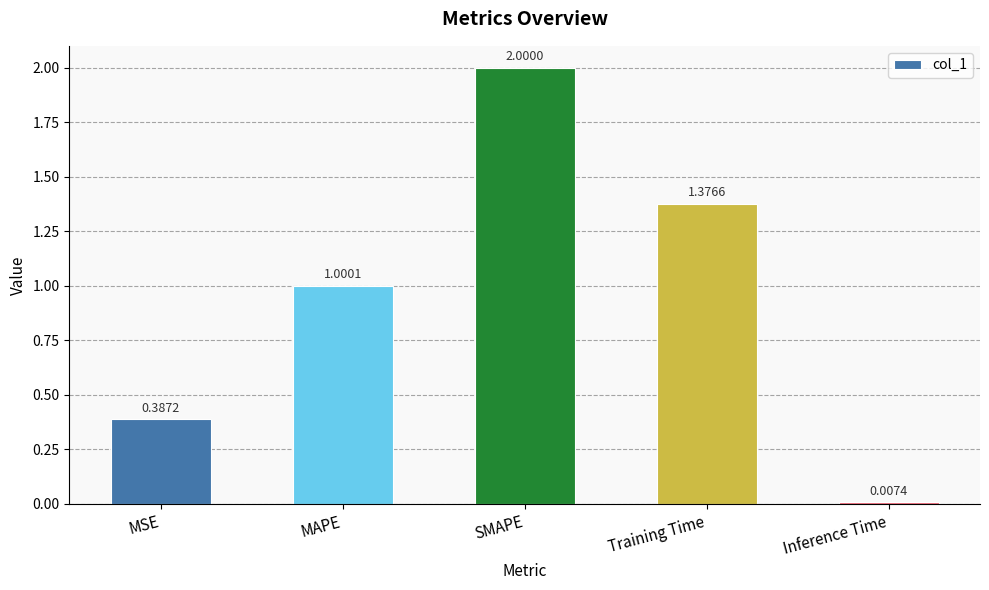

What position from the left is Training Time?

4